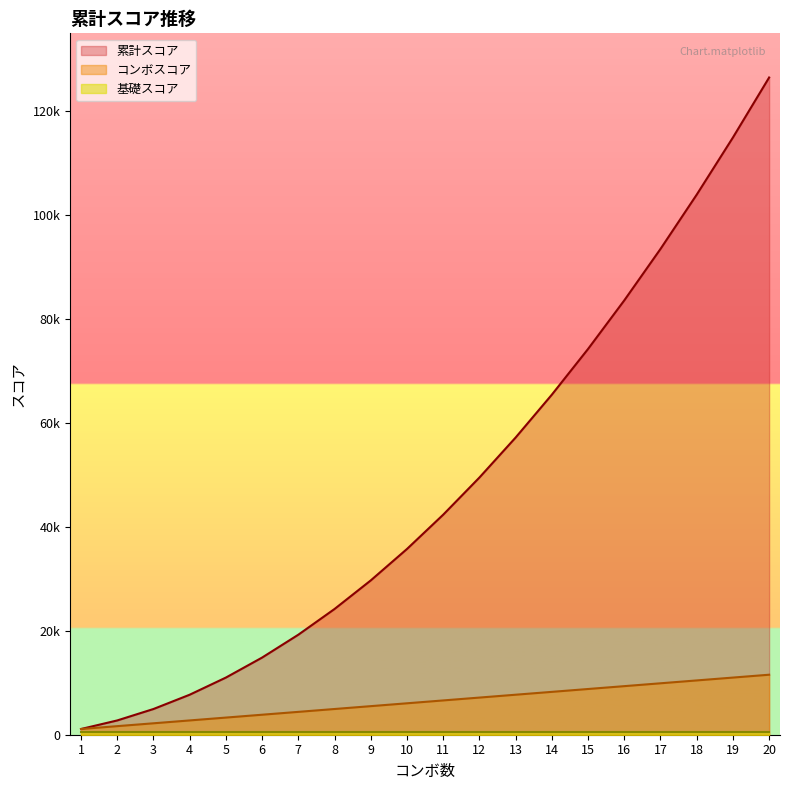

Does the chart display data point markers on the line(s)?

No